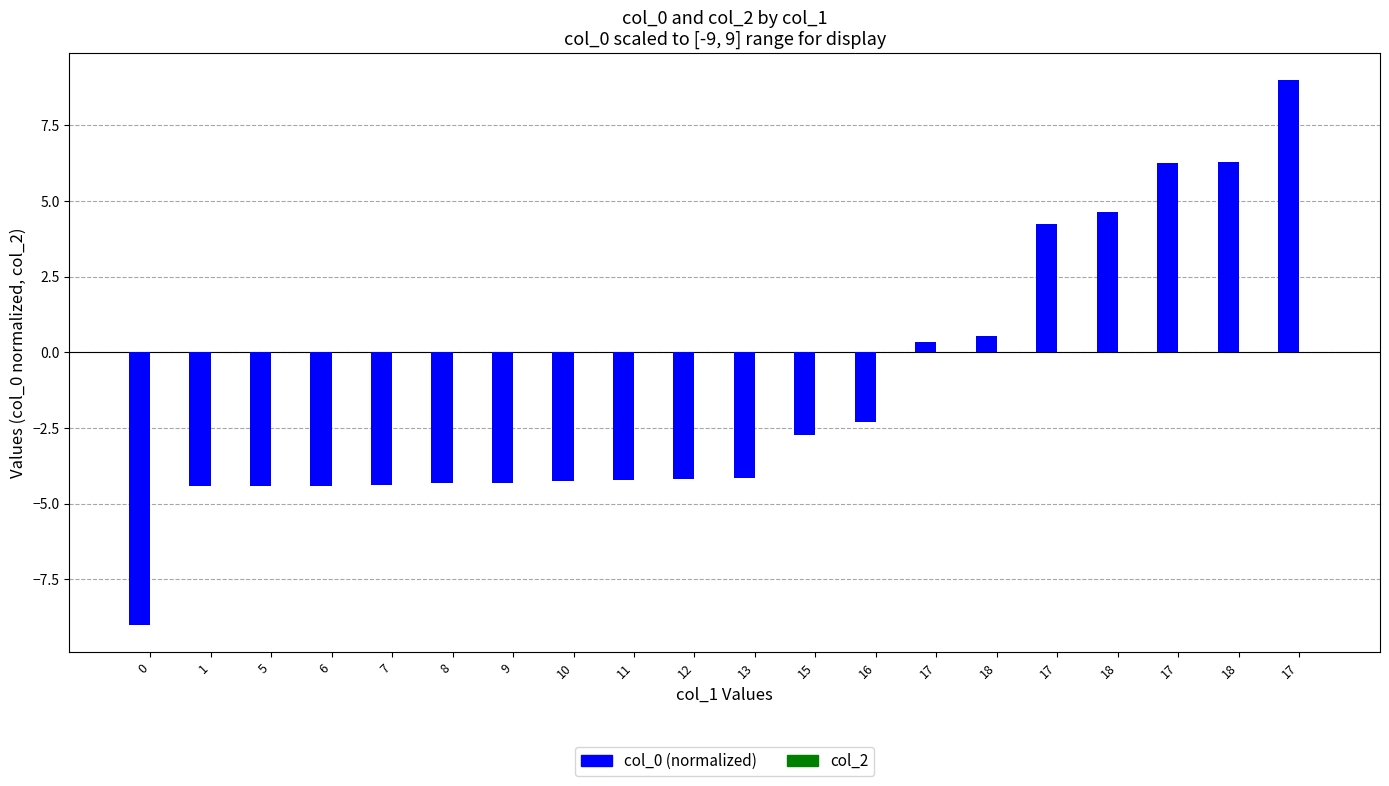

Does the chart contain any negative values?

Yes